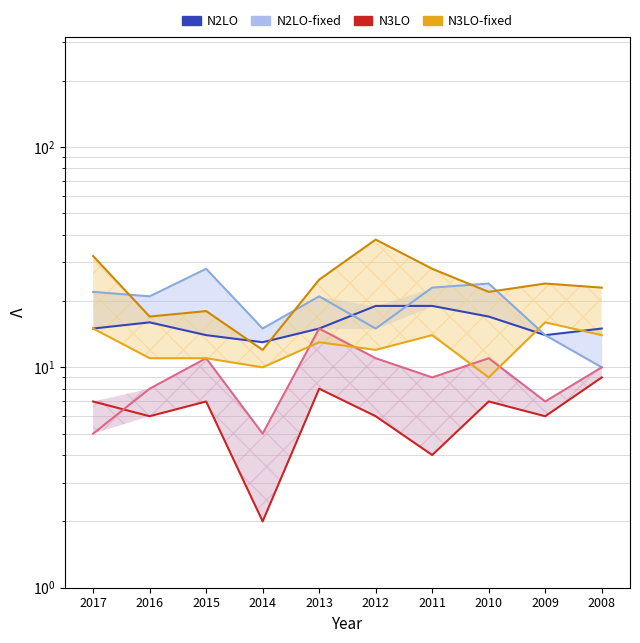

What is the value of the N2LO-fixed point at the 1st from the left?

22